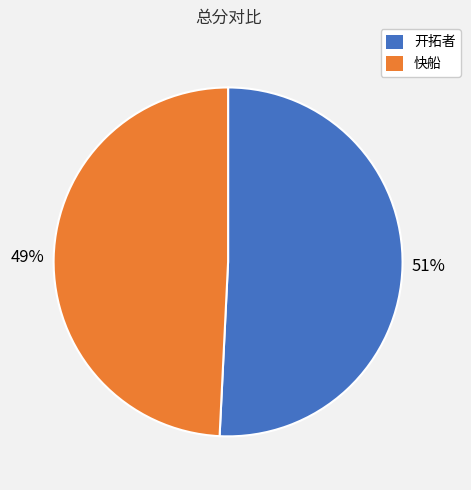

Which slice is the largest?

开拓者